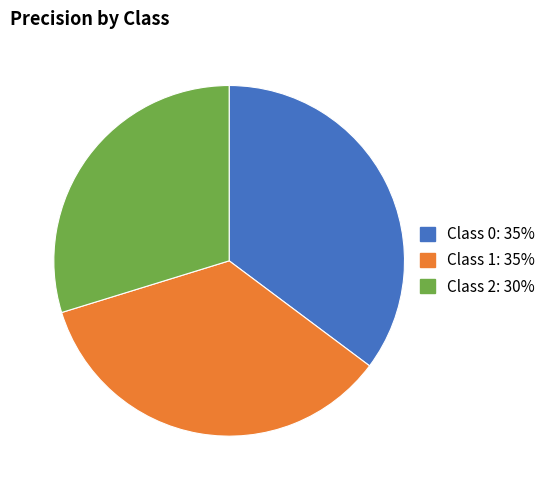

Does any single category account for the majority?

No